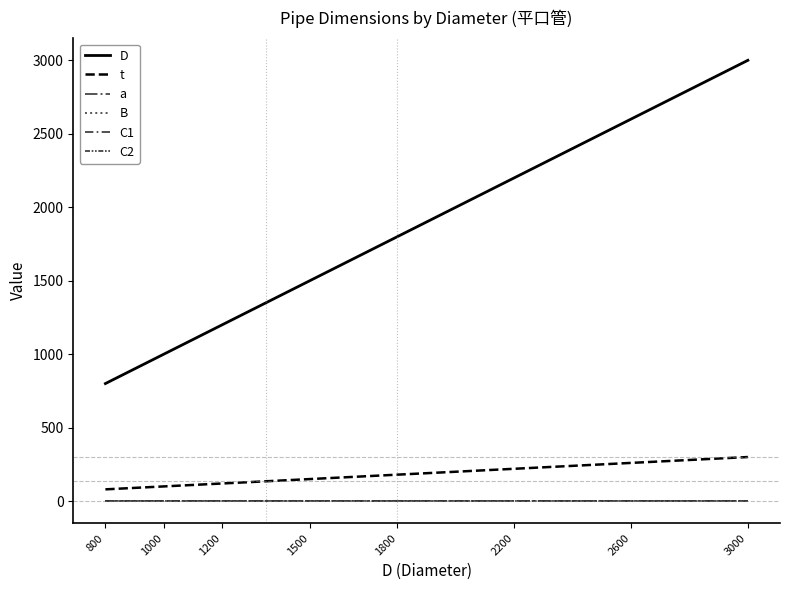

Rank the series by their maximum value, from highest to lowest.

D, t, a, B, C1, C2